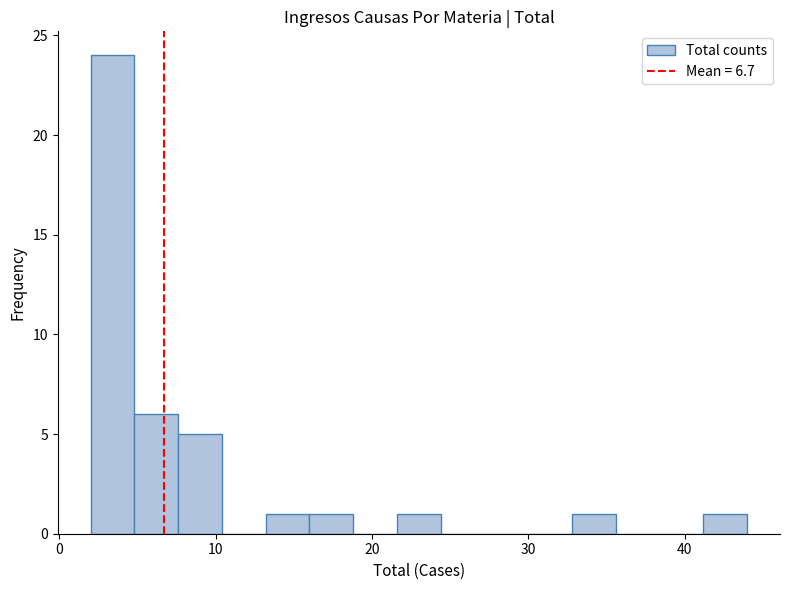

Around what value on the x-axis is the tallest bar? Give the approximate position of its centre, as read against the axis.

3